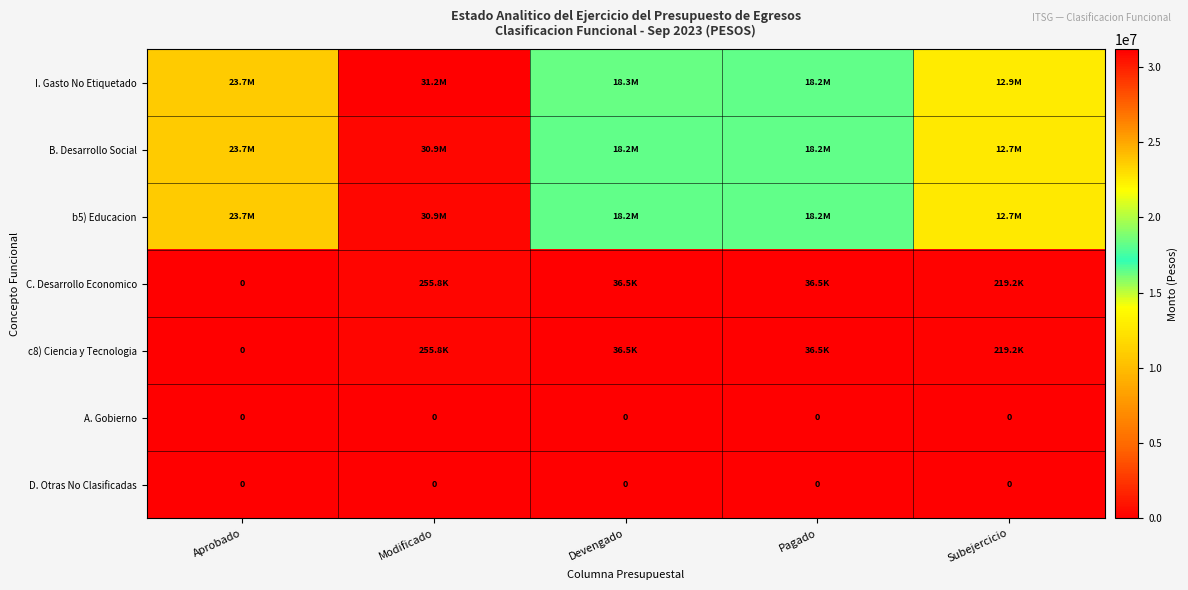

What is the maximum value for c8) Ciencia y Tecnologia?

255750.0